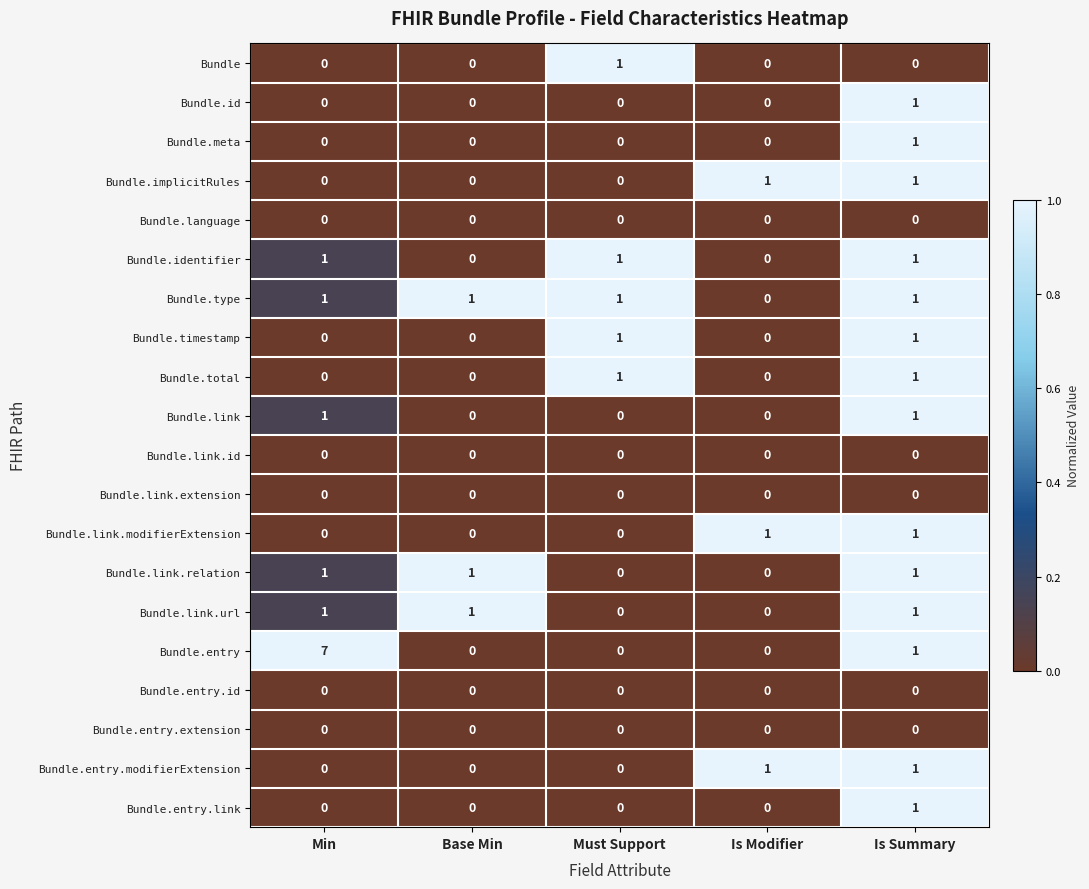

At which category does the chart reach its peak across all series?

Min